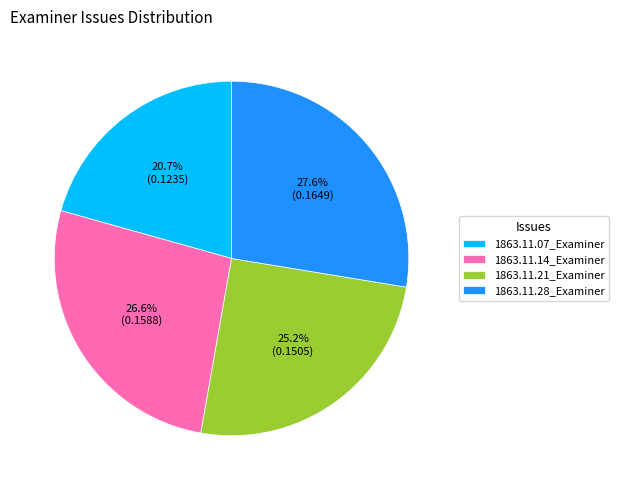

Combined, do 1863.11.07_Examiner and 1863.11.14_Examiner account for over 50%?

No